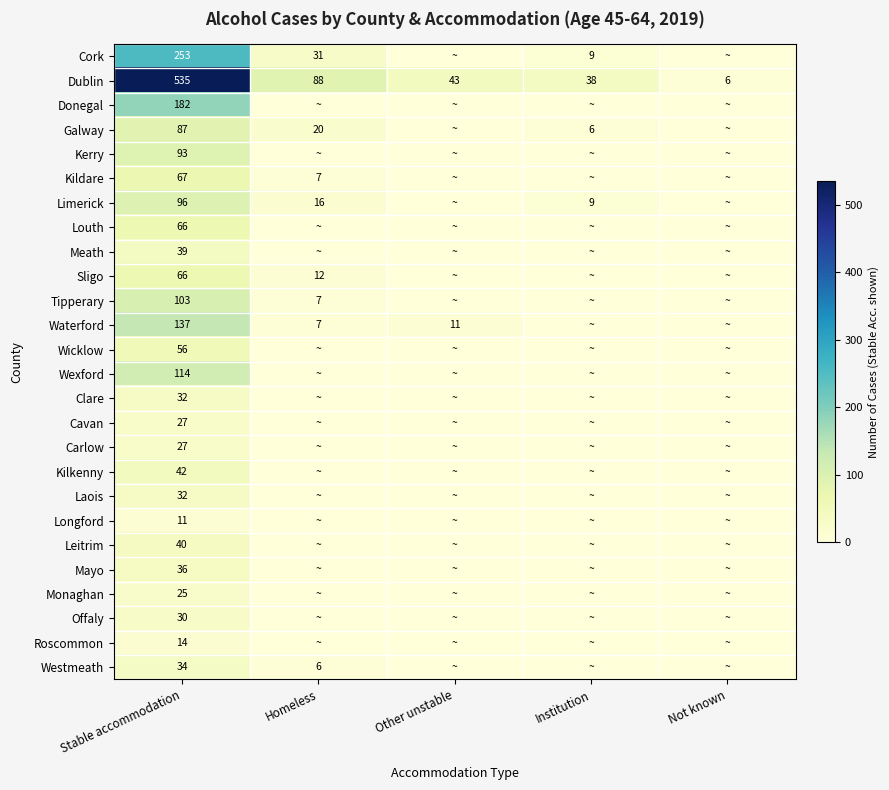

How many categories are shown in the chart?

5